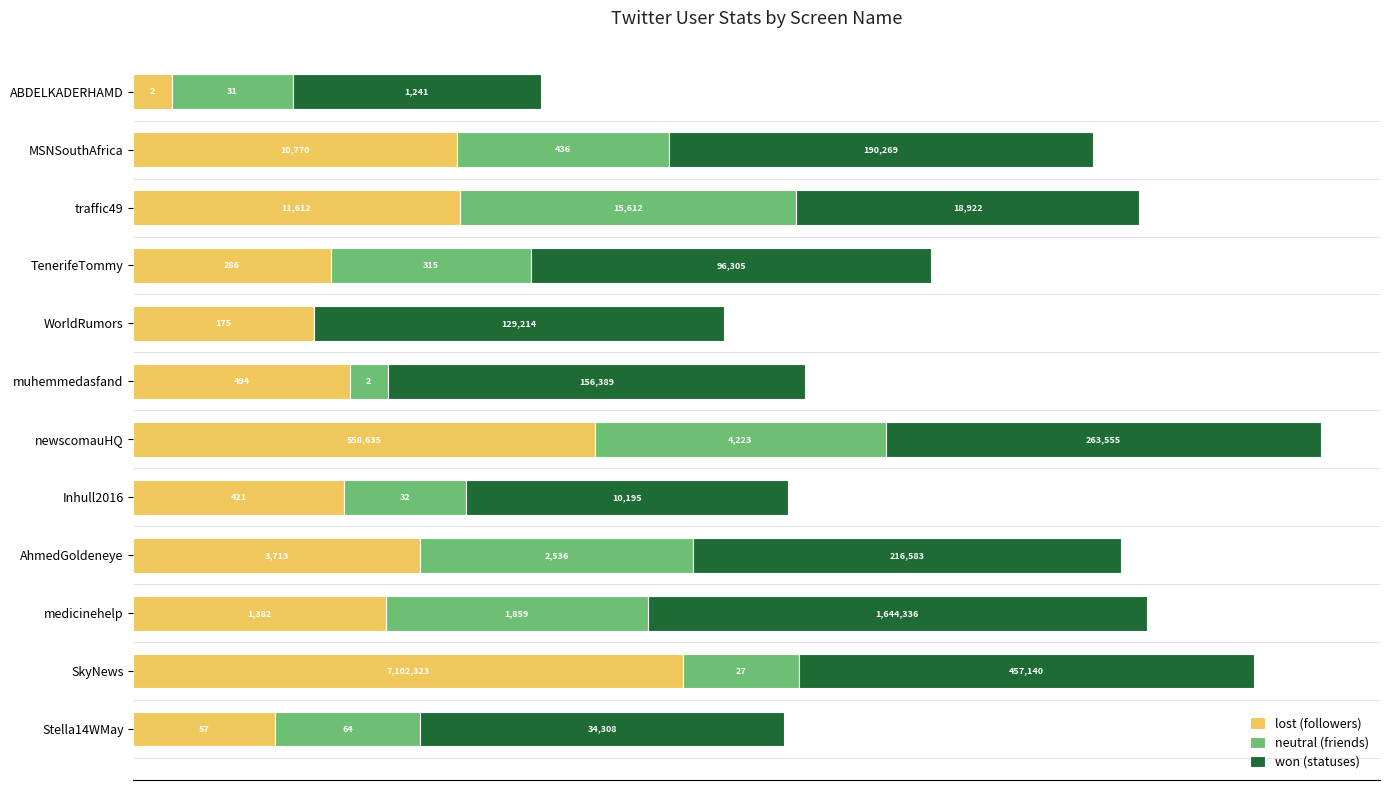

The value of friends_count at MSNSouthAfrica is 4.1. True or false?

False